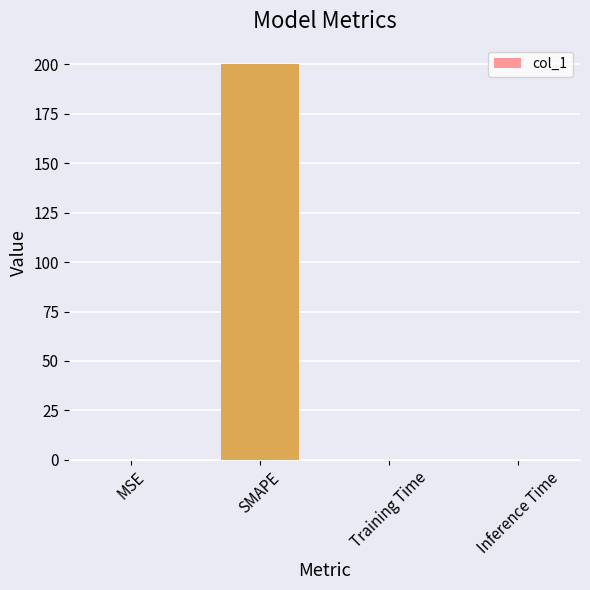

What is the greatest value displayed?

200.0